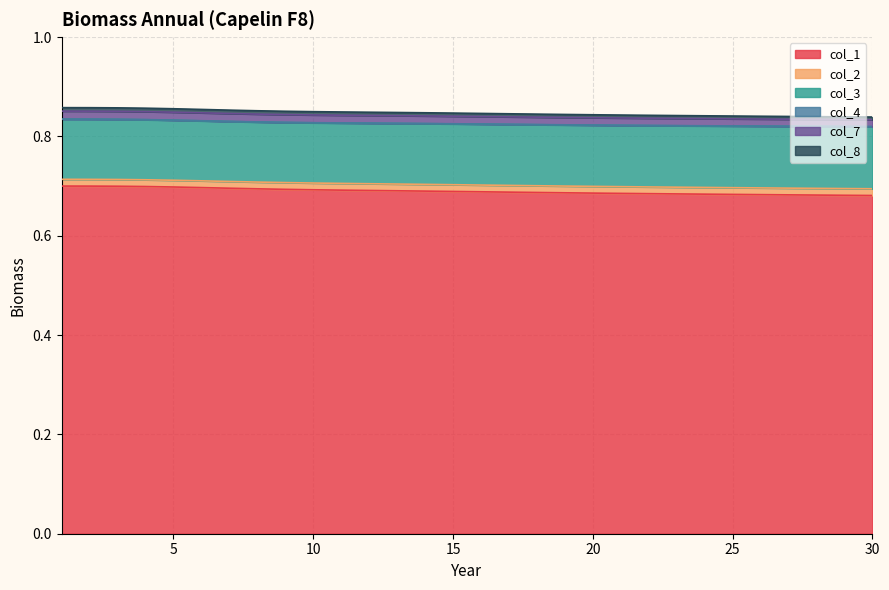

True or false: col_3 and col_7 cross at least once.

False